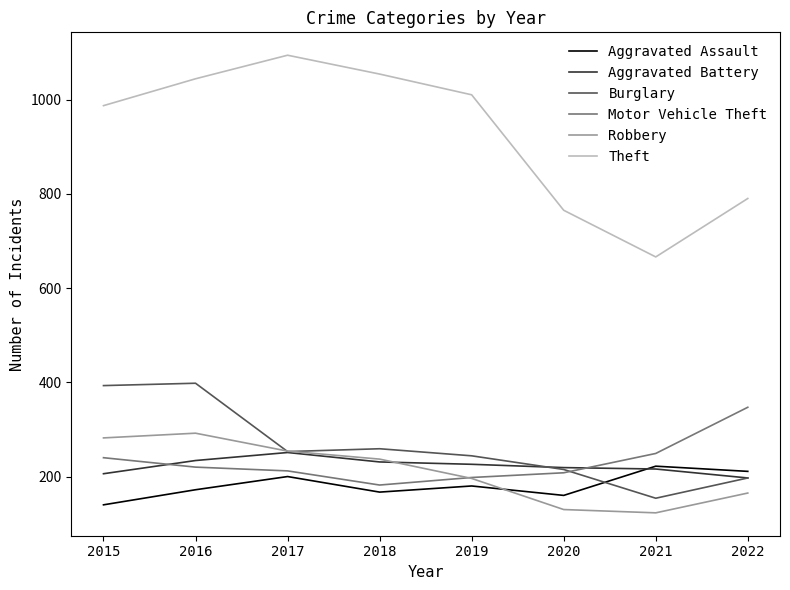

Is it true that Robbery equals 130 at 2020?

True